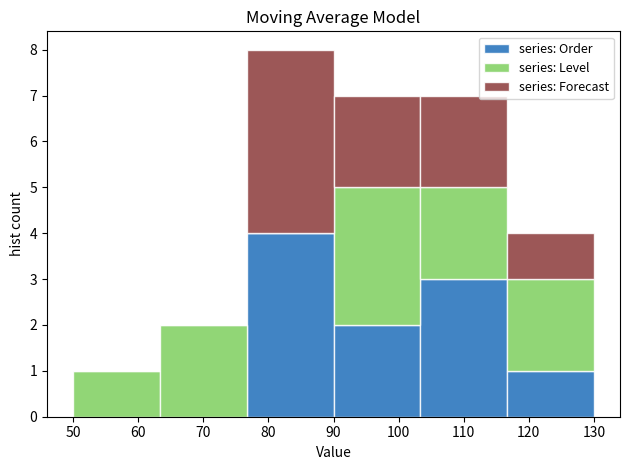

Reading left to right, list every stacked bar in this chart as the range it spans on the x-axis followed by its total height. Neither the bar edges nor the heights are printed on the chart, so give them approximately, as read against the axes.

50 to 63: 1
63 to 77: 2
77 to 90: 8
90 to 103: 7
103 to 117: 7
117 to 130: 4